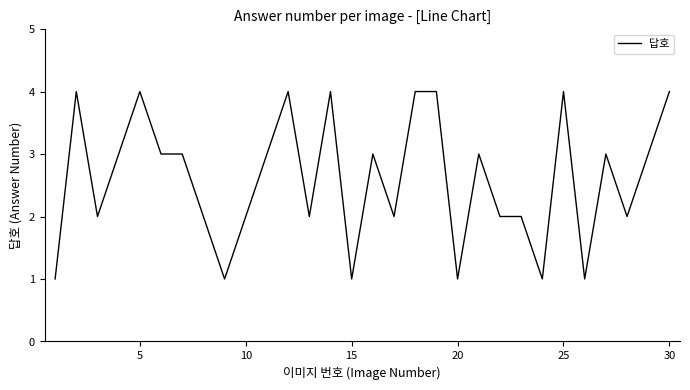

Count the number of categories in the chart.

30